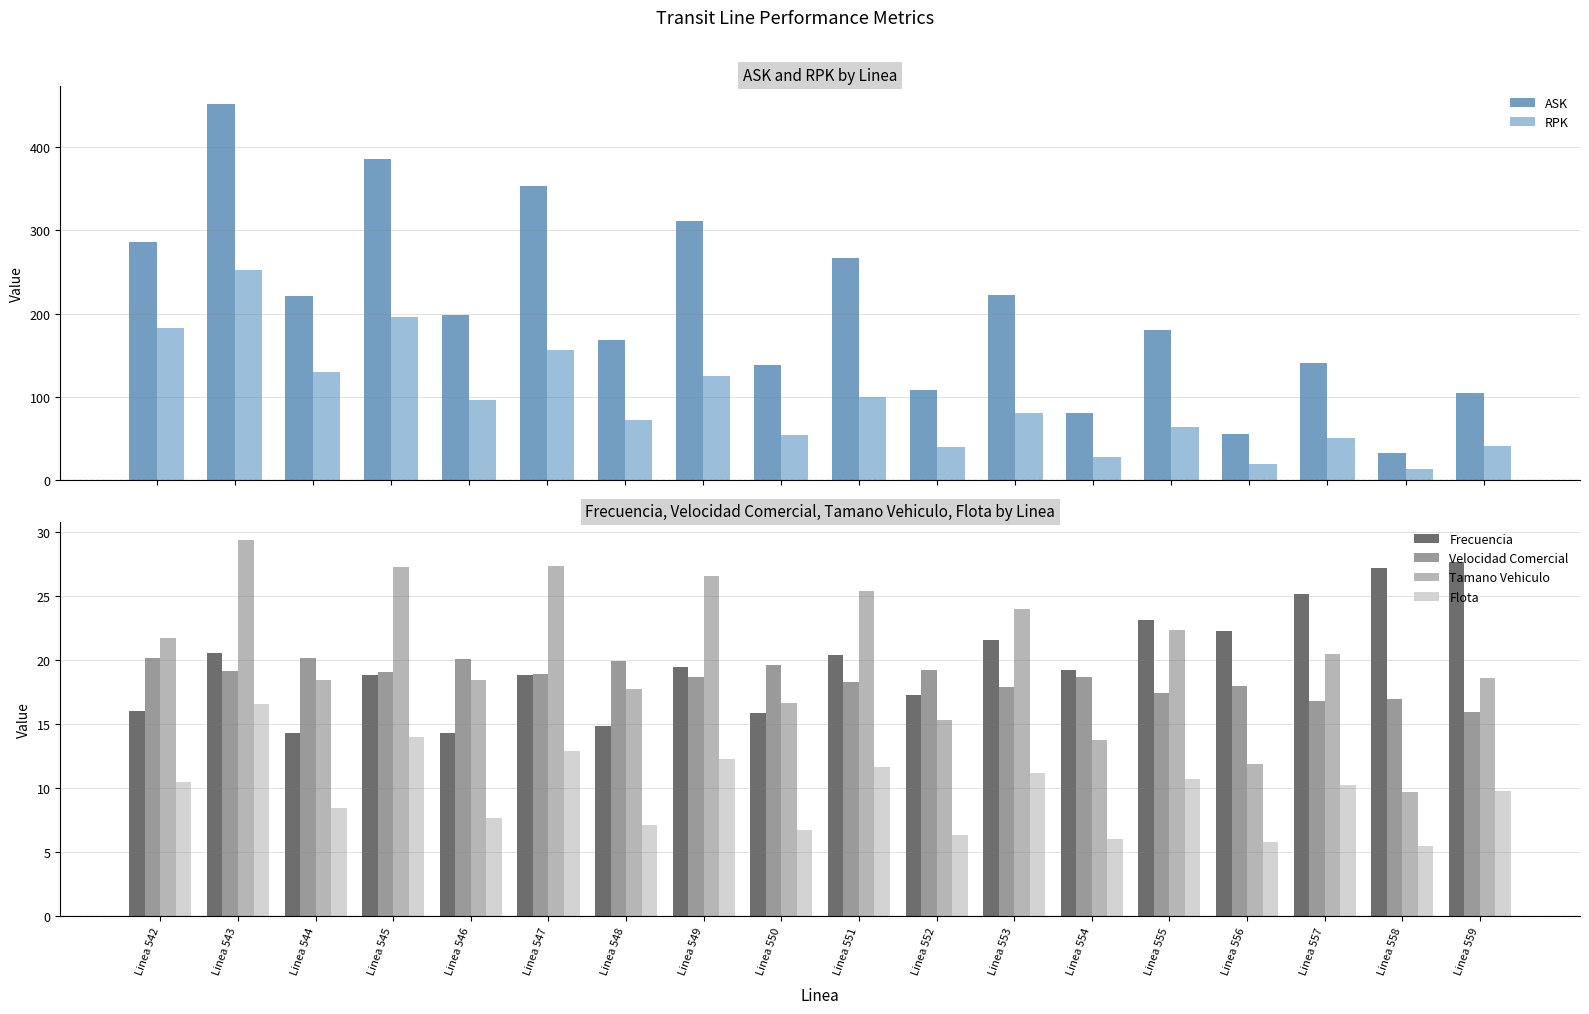

At which label does ASK reach its peak?

Linea 543